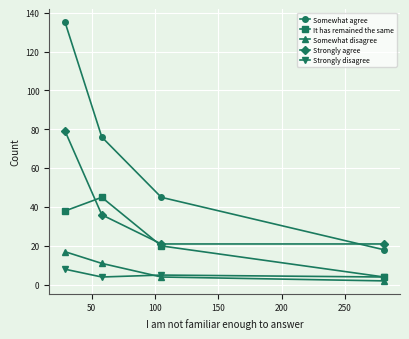

Reading right to left, transcribe all the data shown in this chart.

Somewhat agree: 18	45	76	135
It has remained the same: 4	20	45	38
Somewhat disagree: 2	4	11	17
Strongly agree: 21	21	36	79
Strongly disagree: 4	5	4	8